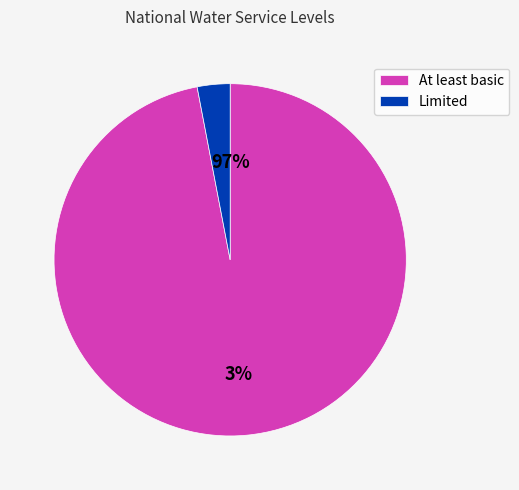

The American Samoa 2017 slice represents 1% of the pie. True or false?

False